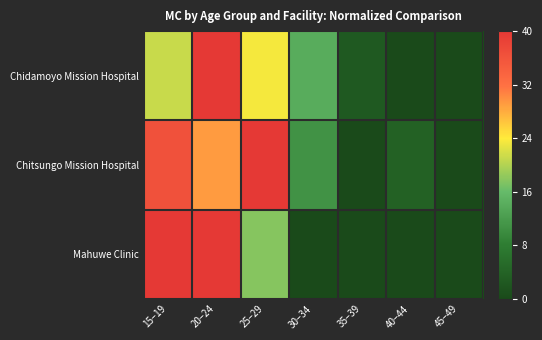

Rank the series at 45–49 from highest to lowest value.

Chidamoyo Mission Hospital, Chitsungo Mission Hospital, Mahuwe Clinic